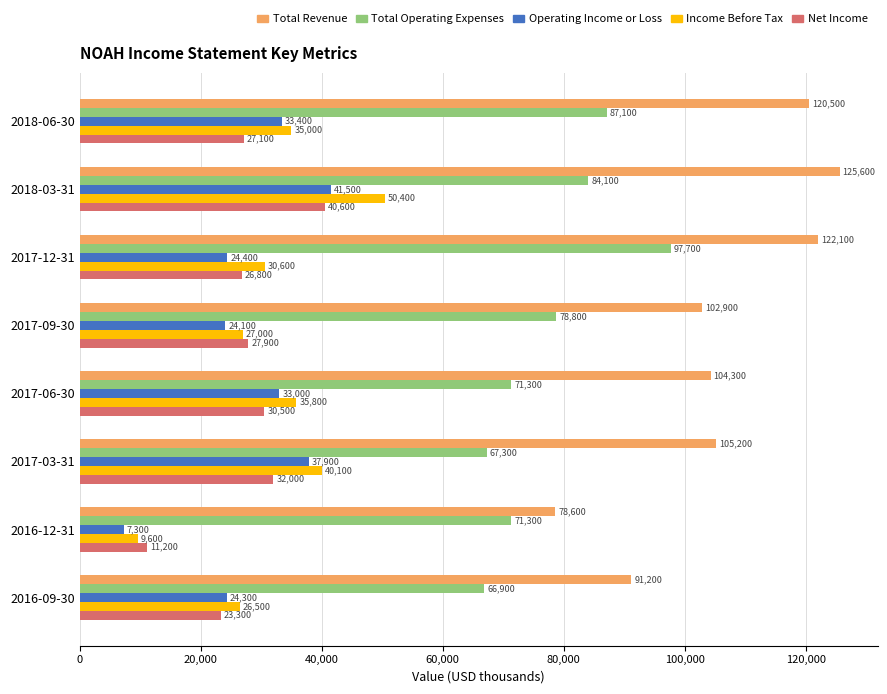

What is the difference between the maximum and second lowest values in the Total Revenue series?

34400